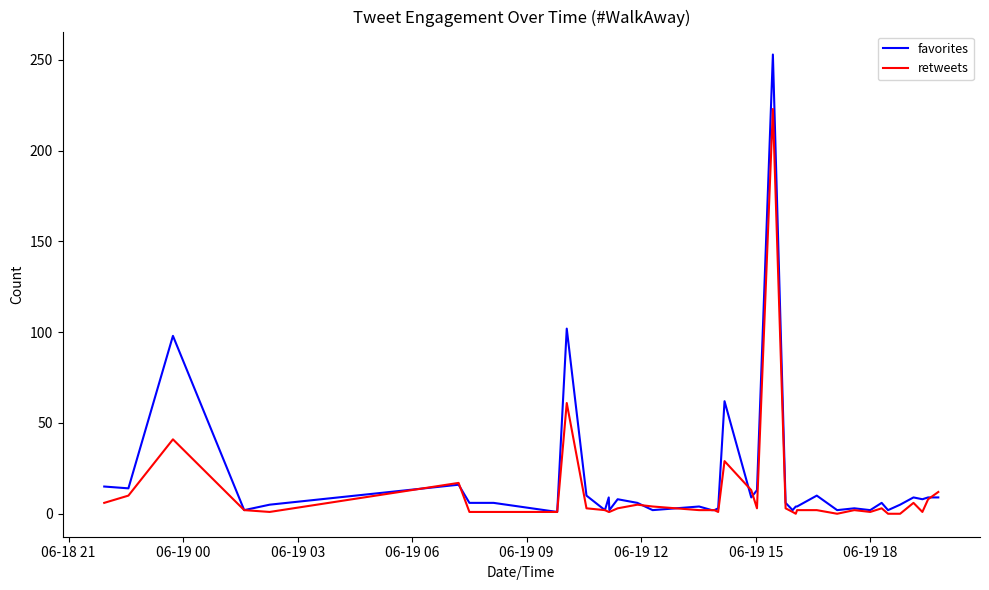

What is the average value of the retweets series?

12